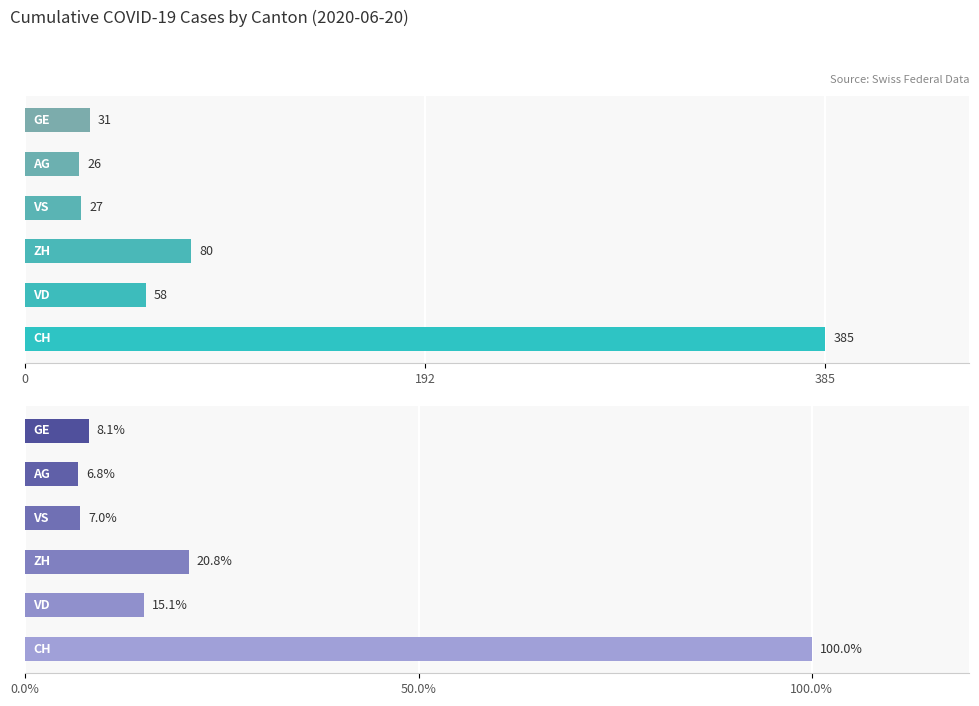

The ZH series shows 39 at 2020-06-06. True or false?

False